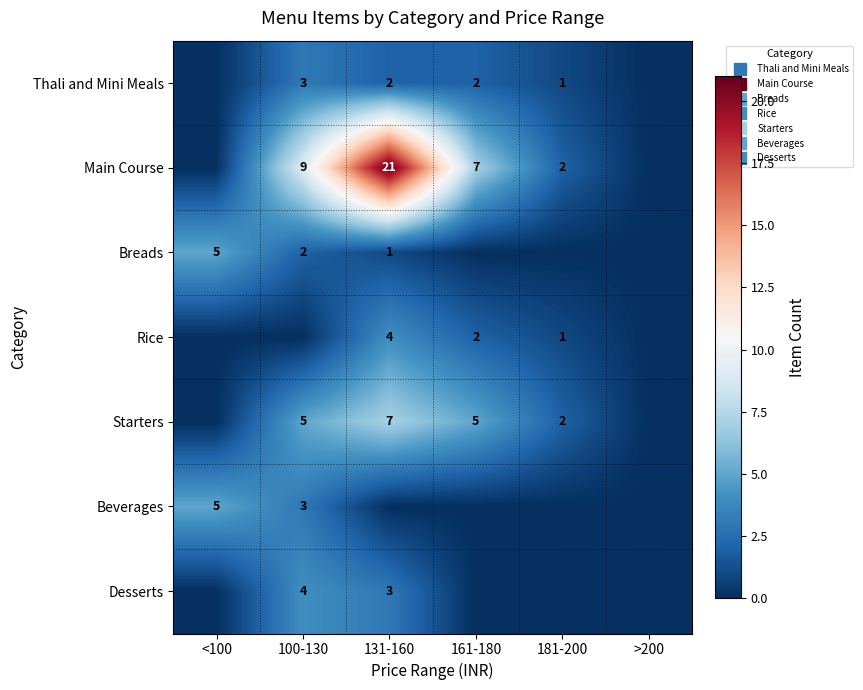

Is it true that Starters equals 7 at 100-130?

False